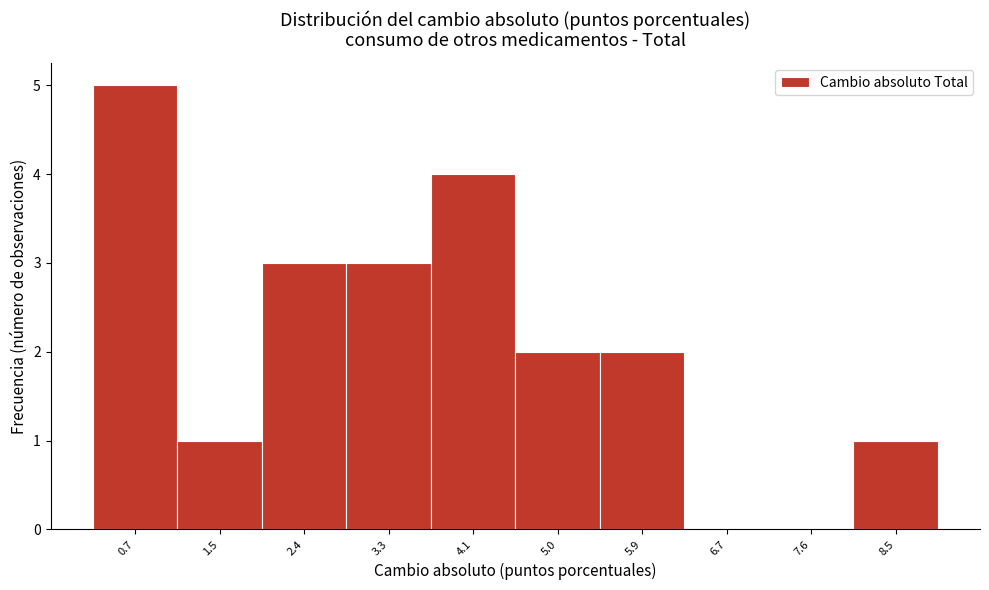

Reading left to right, list all the values displayed in this chart.

0.7=5	1.5=1	2.4=3	3.3=3	4.1=4	5.0=2	5.9=2	6.7=0	7.6=0	8.5=1